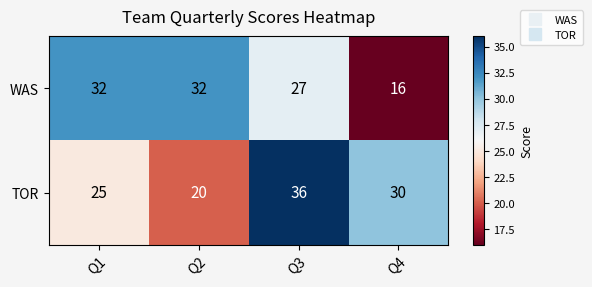

The WAS series shows 27 at Q3. True or false?

True